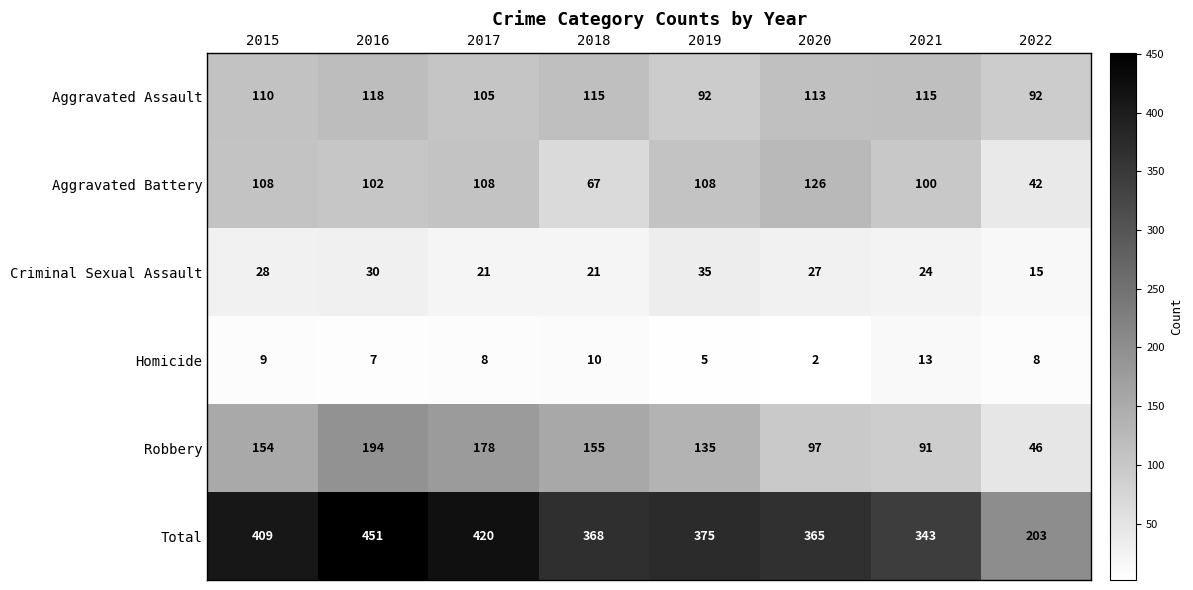

At which category is the sum across all series the highest?

2016